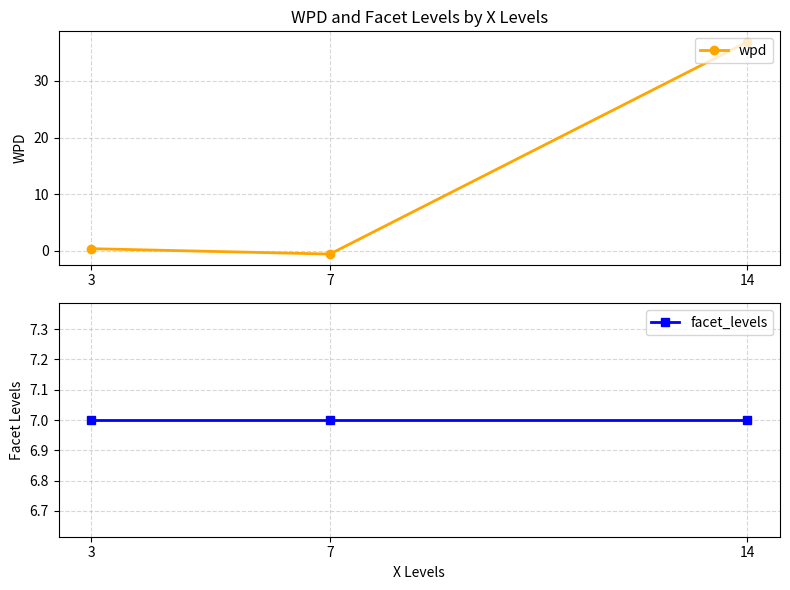

What is the difference between the highest and lowest values at 3?

6.6